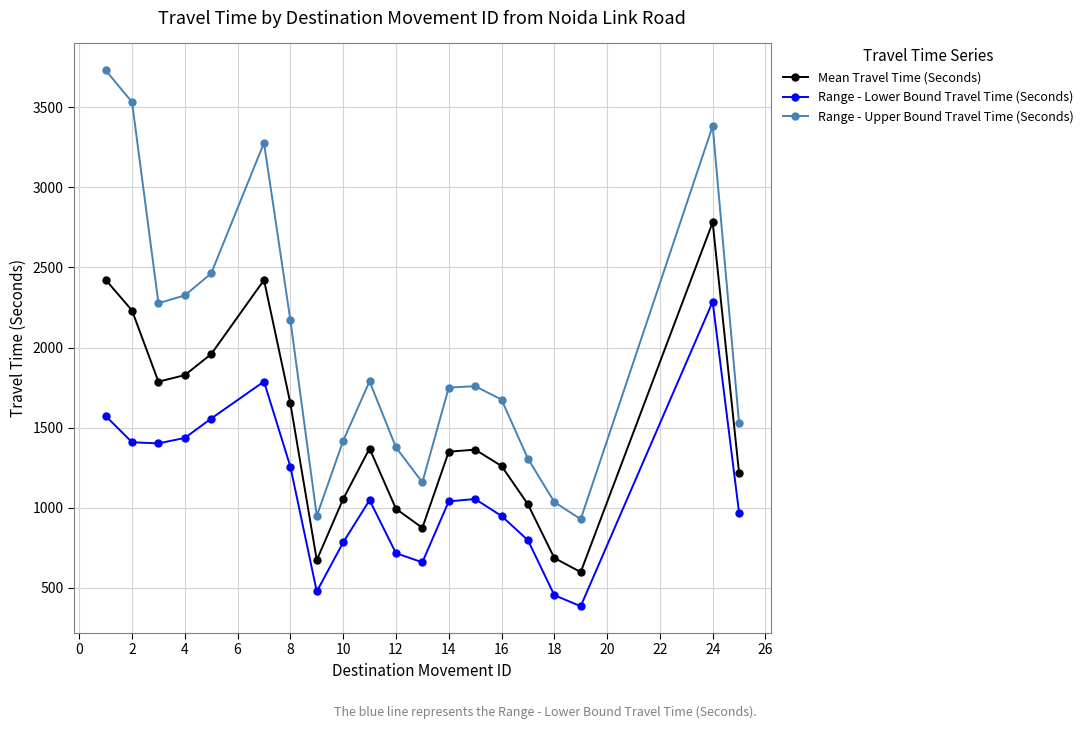

Which series has the largest range (max minus min)?

Range - Upper Bound Travel Time (Seconds)